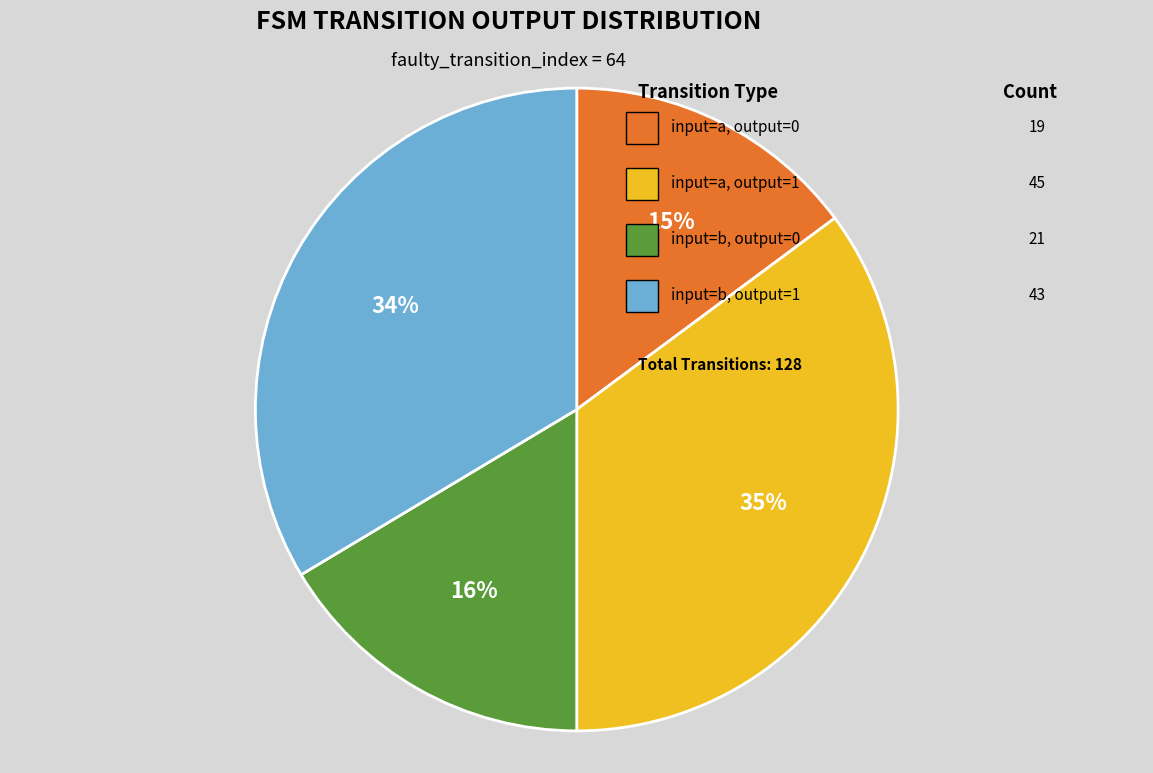

How many slices are in this pie chart?

4